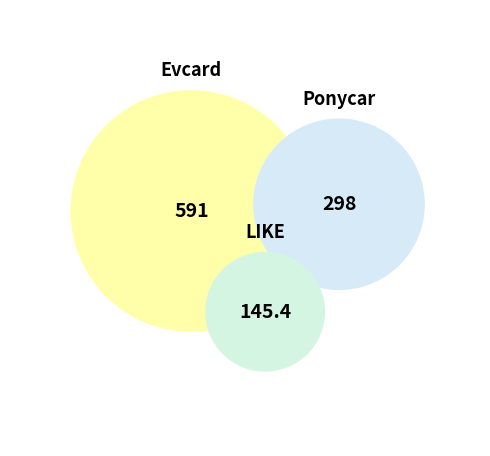

Rank the categories by value from lowest to highest.

LIKE, Ponycar, Evcard